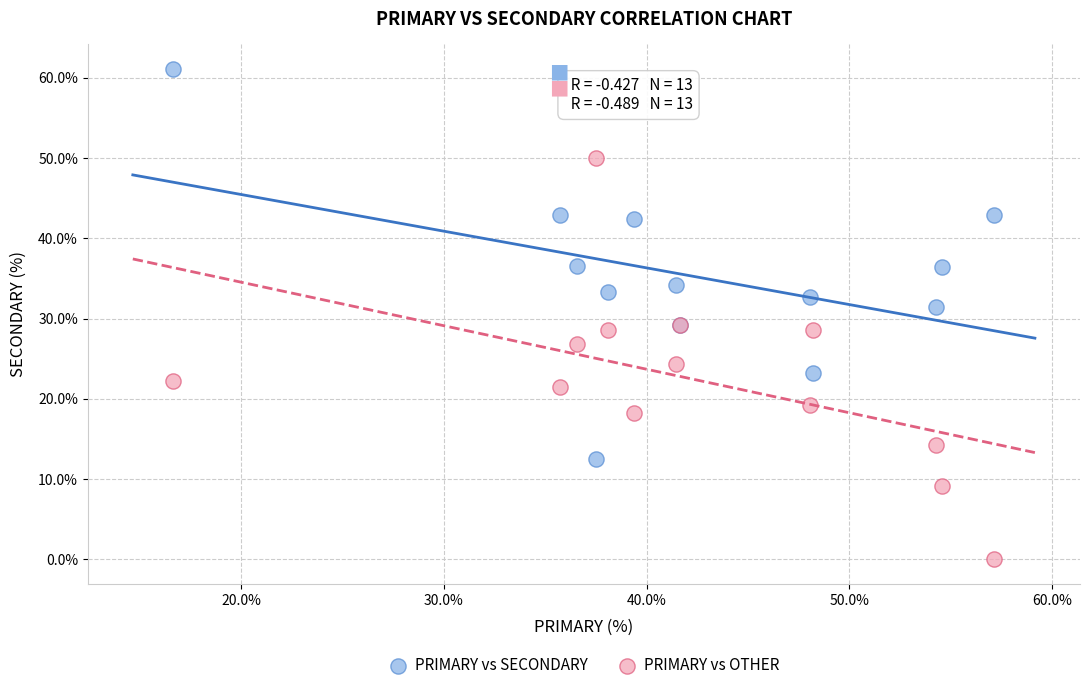

What is the X range (max minus min) for the scatter plot?

40.5